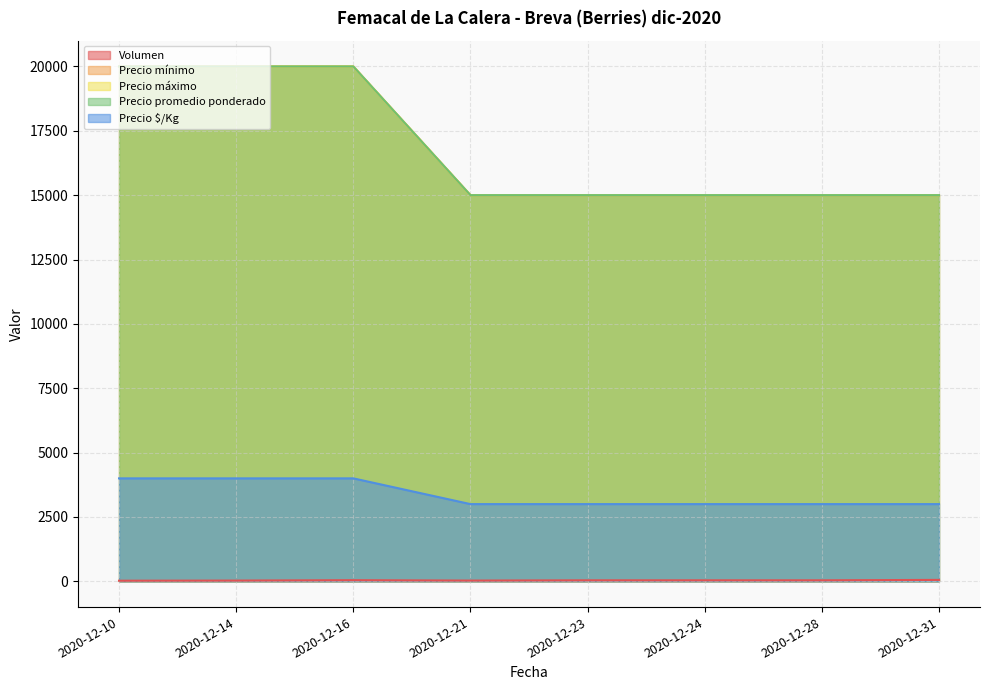

Which series changed the most between 2020-12-16 and 2020-12-23?

Precio mínimo